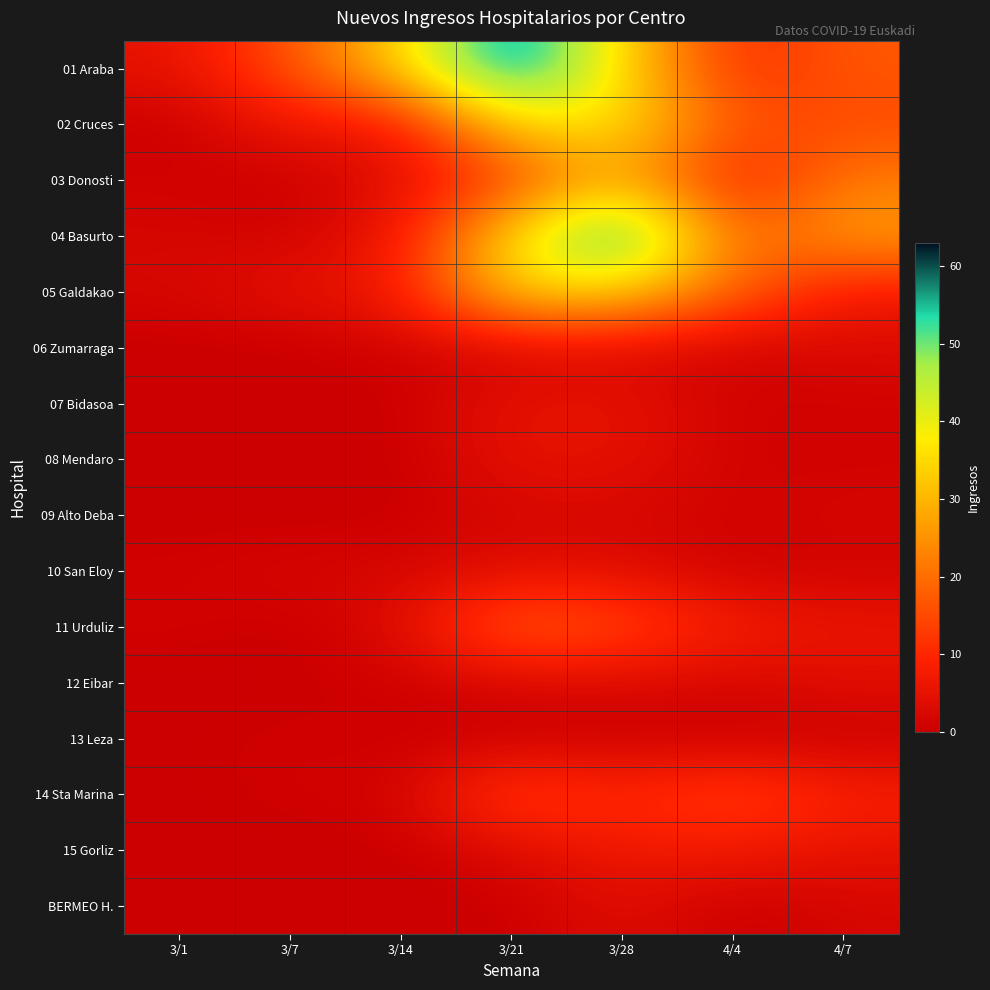

What is the approximate value of 04 Basurto at 4/4, to the nearest 10?

20